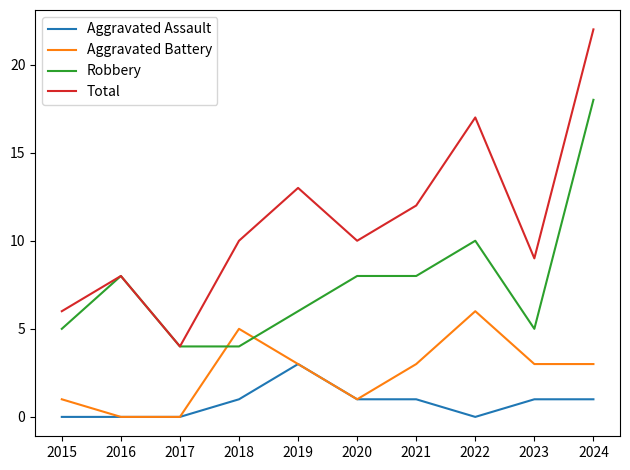

Rank the series by their average value, from lowest to highest.

Aggravated Assault, Aggravated Battery, Robbery, Total